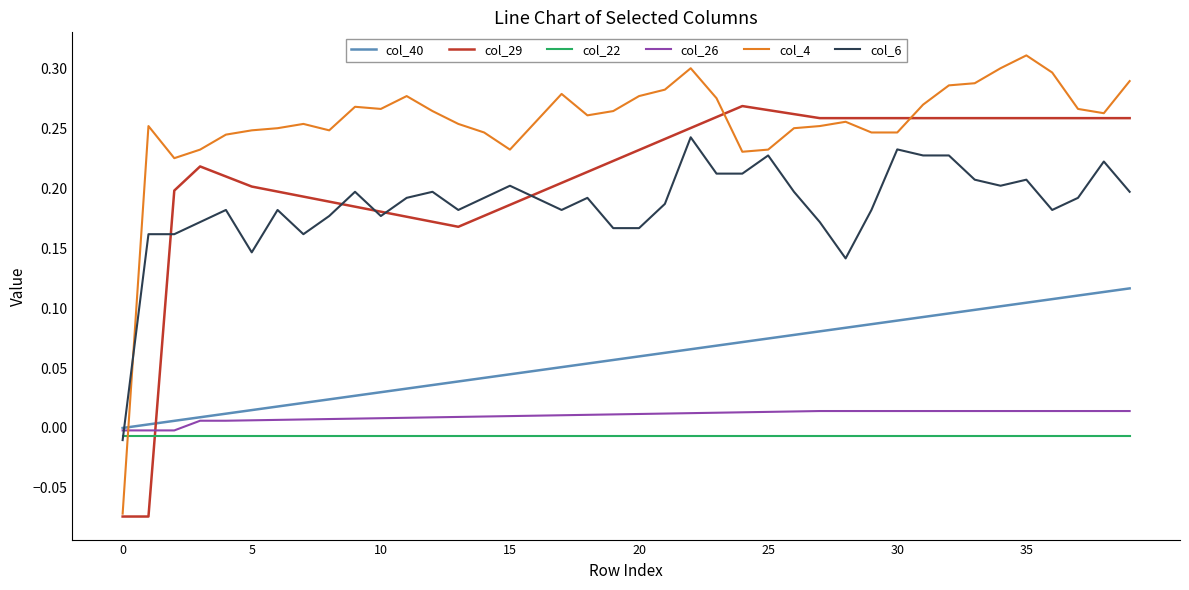

Rank the series by their maximum value, from highest to lowest.

col_4, col_29, col_6, col_40, col_26, col_22